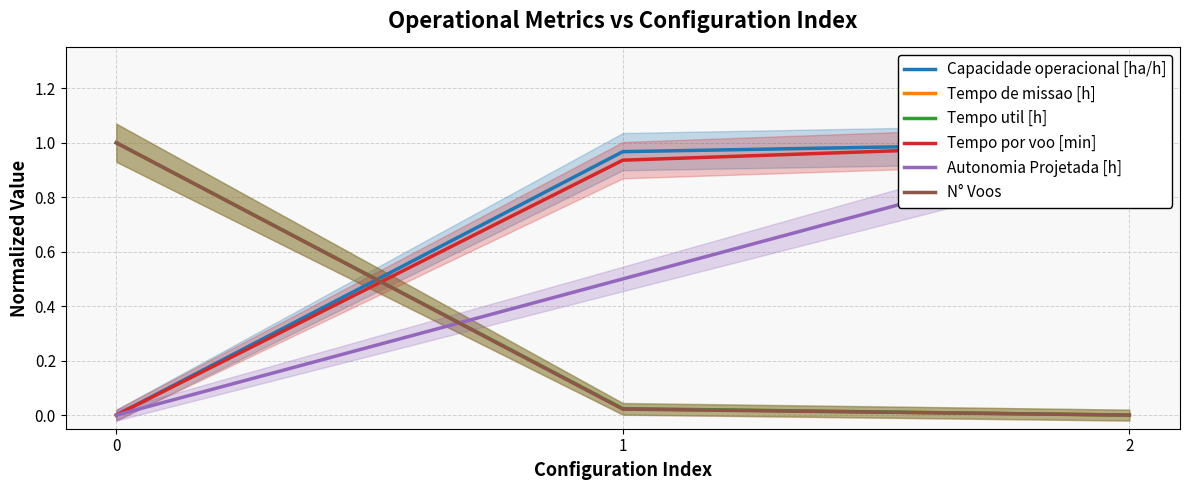

Which series has the largest total across all categories?

Capacidade operacional [ha/h]